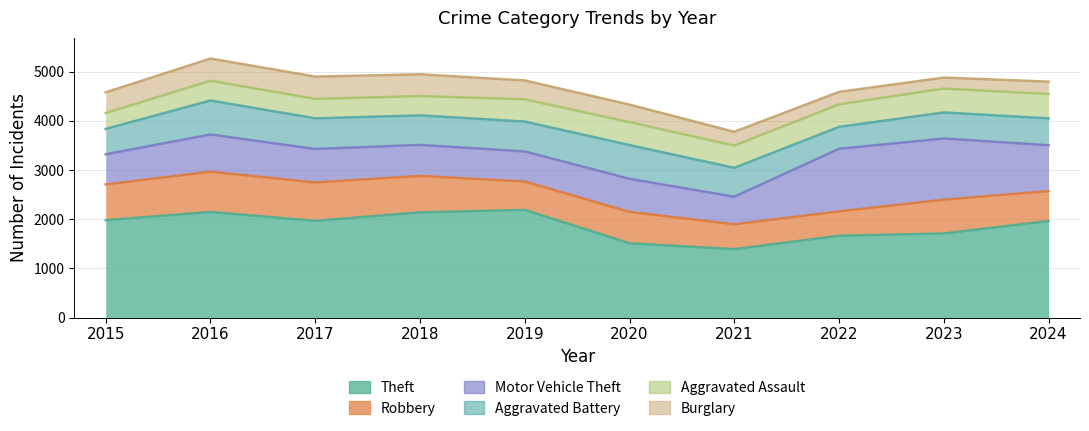

The value of Aggravated Battery at 2017 is 1118. True or false?

False